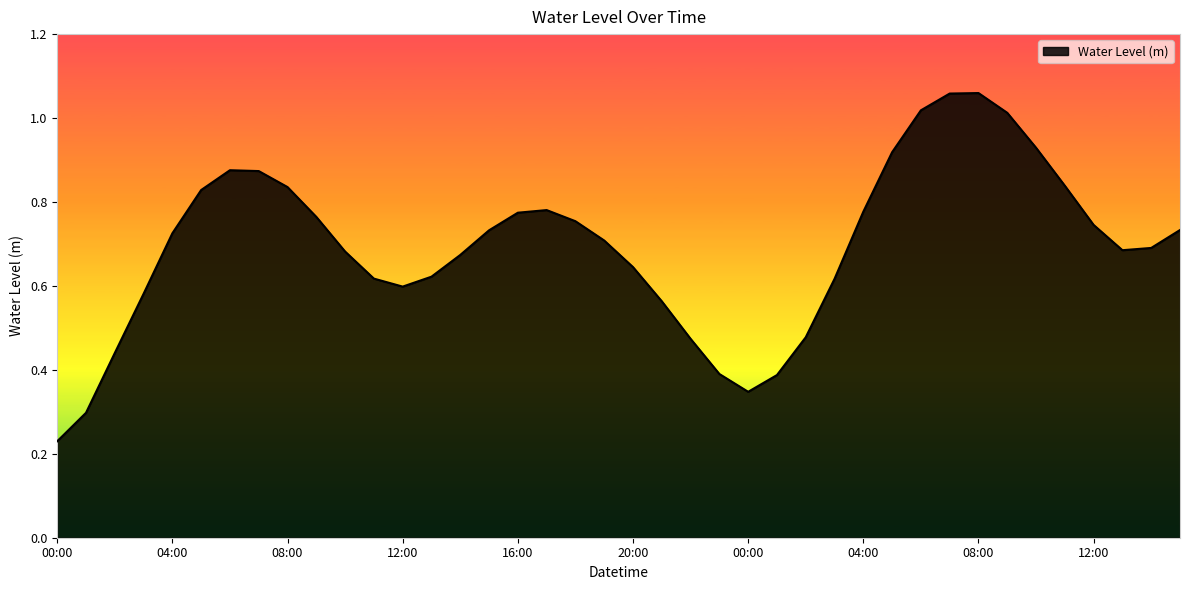

True or false: the data has more than 1 interior local peaks.

True